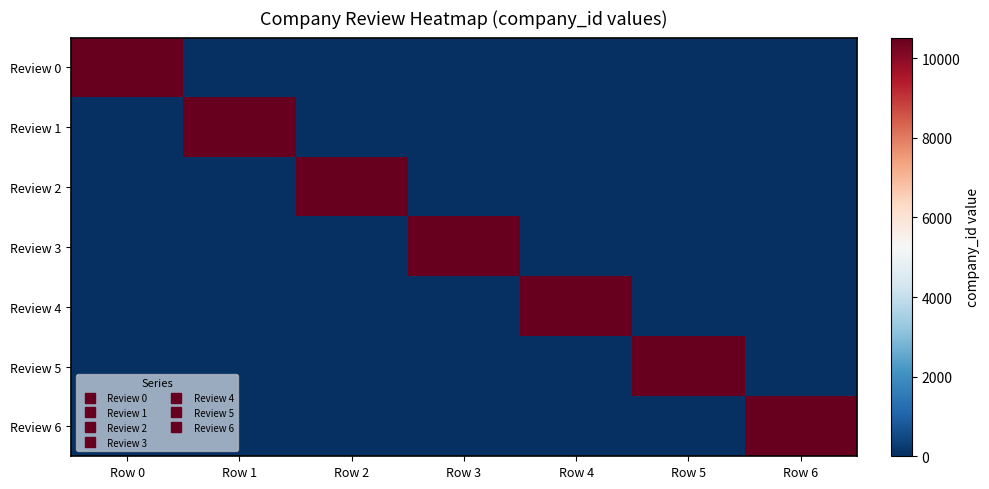

Reading left to right, list all the values displayed in this chart.

Review 0: Row 0=10516	Row 1=0	Row 2=0	Row 3=0	Row 4=0	Row 5=0	Row 6=0
Review 1: Row 0=0	Row 1=10516	Row 2=0	Row 3=0	Row 4=0	Row 5=0	Row 6=0
Review 2: Row 0=0	Row 1=0	Row 2=10516	Row 3=0	Row 4=0	Row 5=0	Row 6=0
Review 3: Row 0=0	Row 1=0	Row 2=0	Row 3=10516	Row 4=0	Row 5=0	Row 6=0
Review 4: Row 0=0	Row 1=0	Row 2=0	Row 3=0	Row 4=10516	Row 5=0	Row 6=0
Review 5: Row 0=0	Row 1=0	Row 2=0	Row 3=0	Row 4=0	Row 5=10516	Row 6=0
Review 6: Row 0=0	Row 1=0	Row 2=0	Row 3=0	Row 4=0	Row 5=0	Row 6=10516